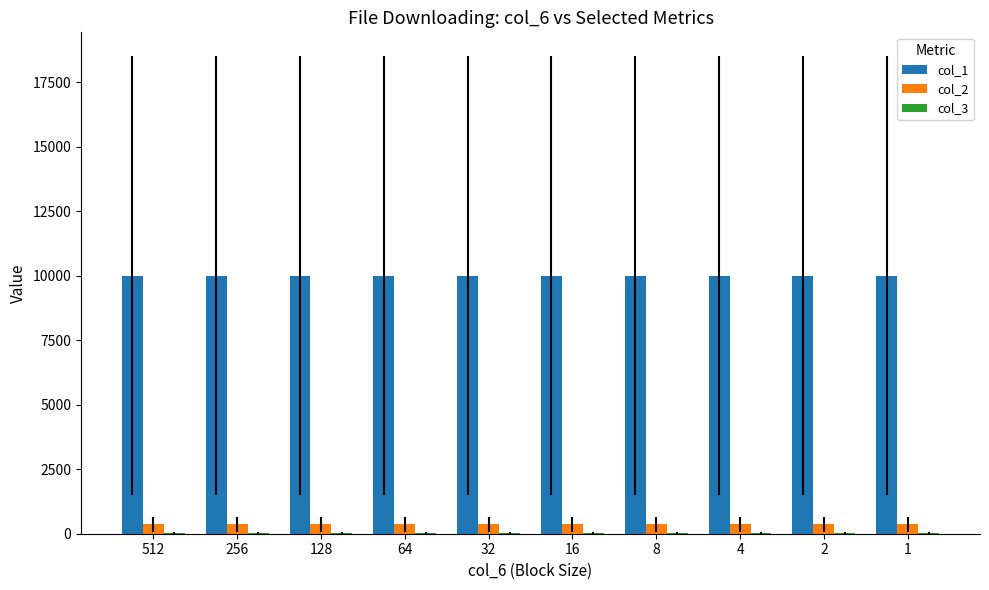

What is the greatest value displayed?

10000